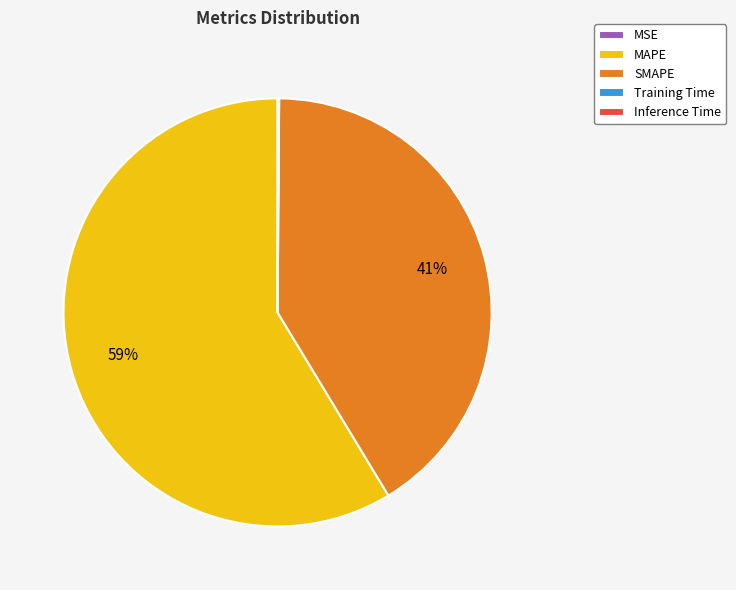

True or false: MAPE accounts for 59% of the total.

True